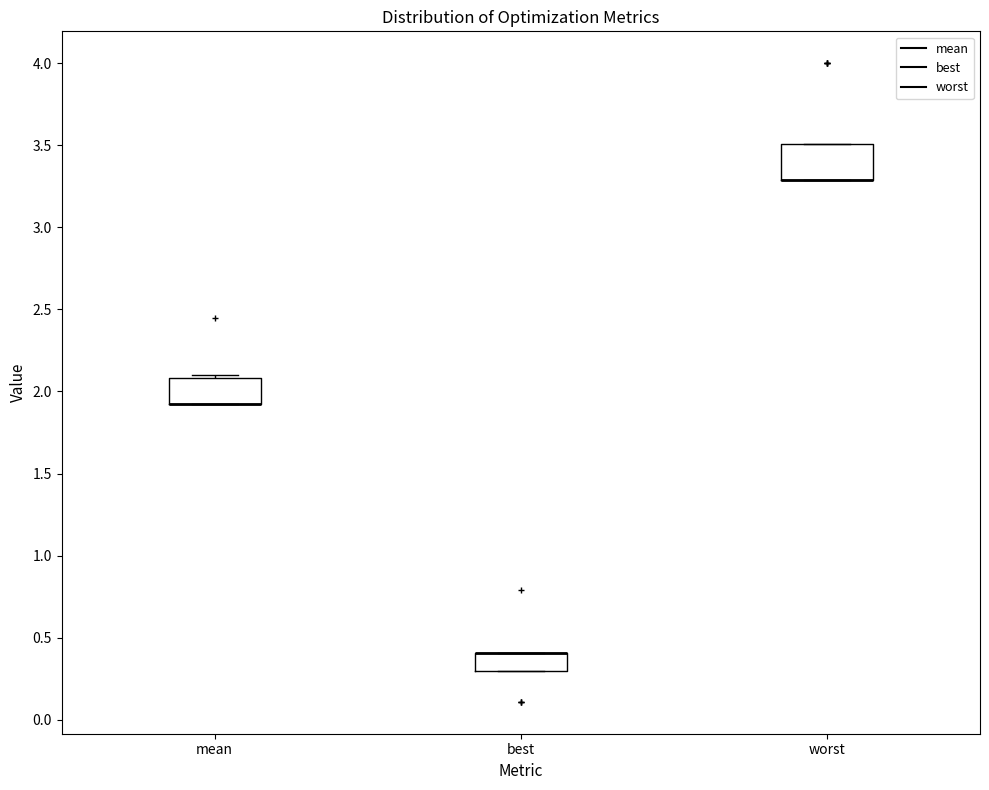

Reading left to right, transcribe this box plot: for each box, give where its median line is, the range the box spans, and where its two whiskers end, as read against the y-axis. The values are not printed on the chart, so give them approximately, as read against the axis.

mean: median 1.9 (drawn on the box's lower edge), box 1.9 to 2.1, whiskers 1.9 to 2.1 (just above the box's upper edge)
best: median 0.4 (drawn on the box's upper edge), box 0.3 to 0.4, whiskers 0.3 to 0.4
worst: median 3.3 (drawn on the box's lower edge), box 3.3 to 3.5, whiskers 3.3 to 3.5